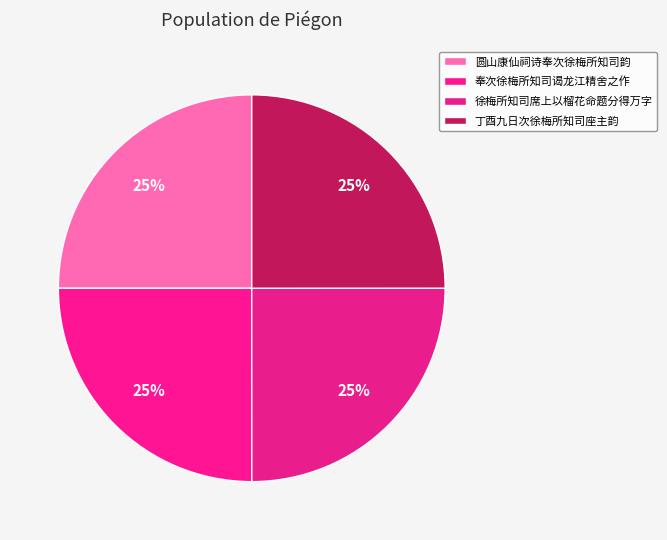

Which category has the biggest portion of the pie?

奉次徐梅所知司谒龙江精舍之作